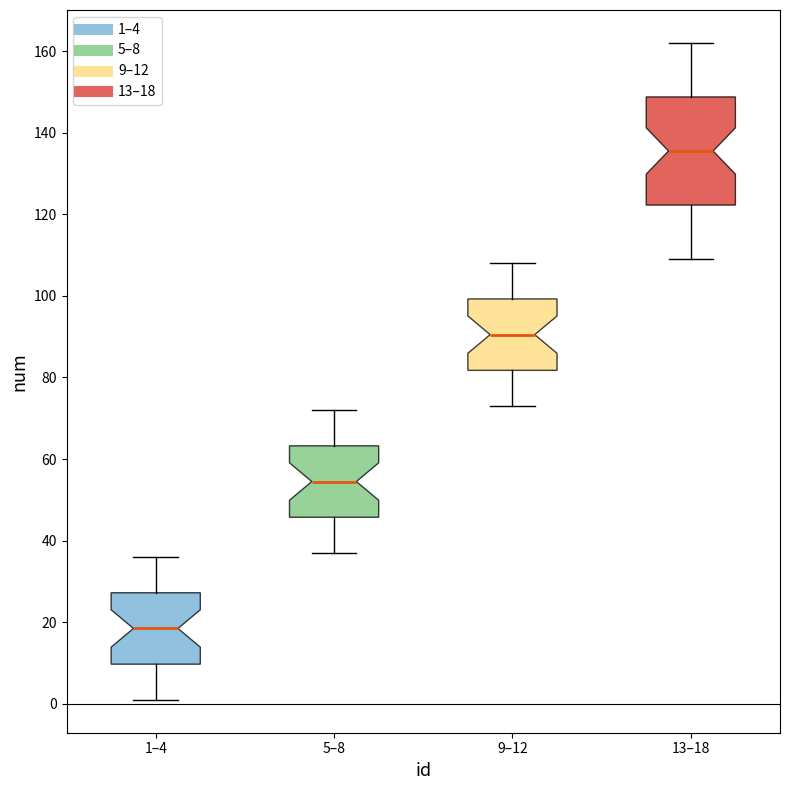

Which box has the lowest median line?

1–4